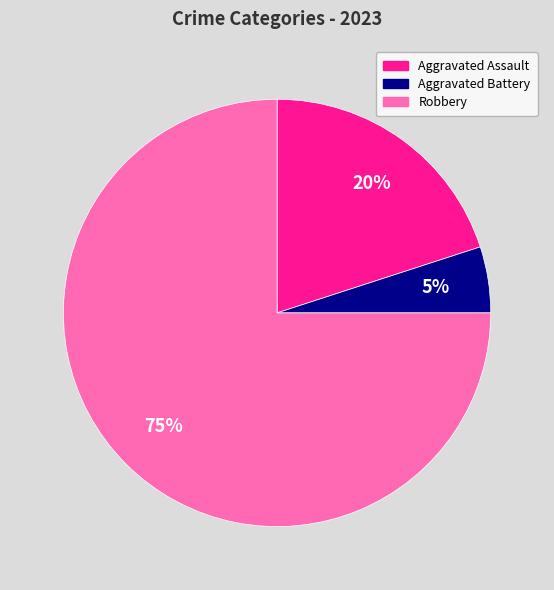

To the nearest percent, what is the combined percentage of Robbery and Aggravated Assault?

95%